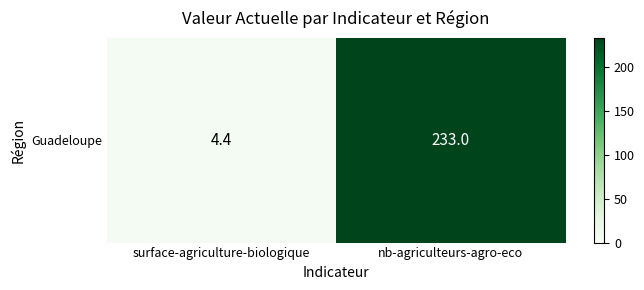

At which label is the value closest to 118?

surface-agriculture-biologique